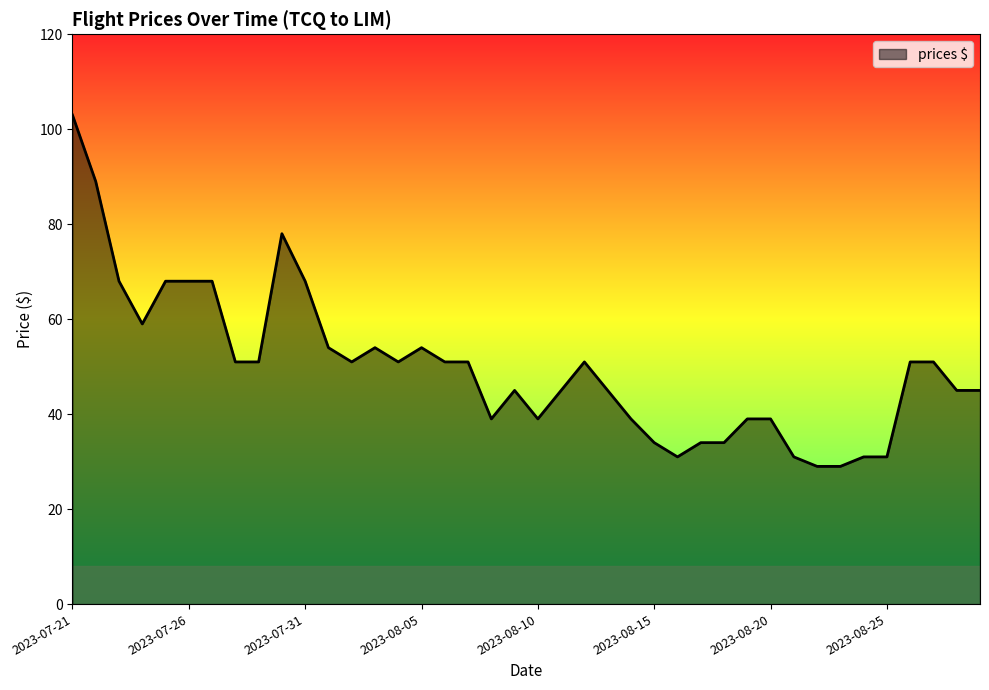

What is the smallest value displayed?

29